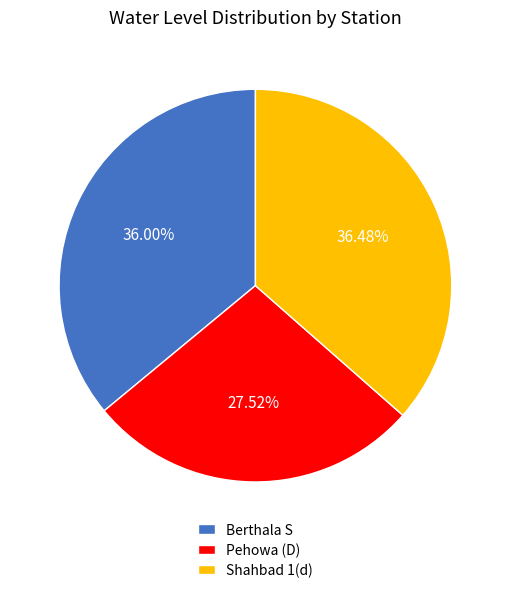

Which slice is the smallest?

Pehowa (D)